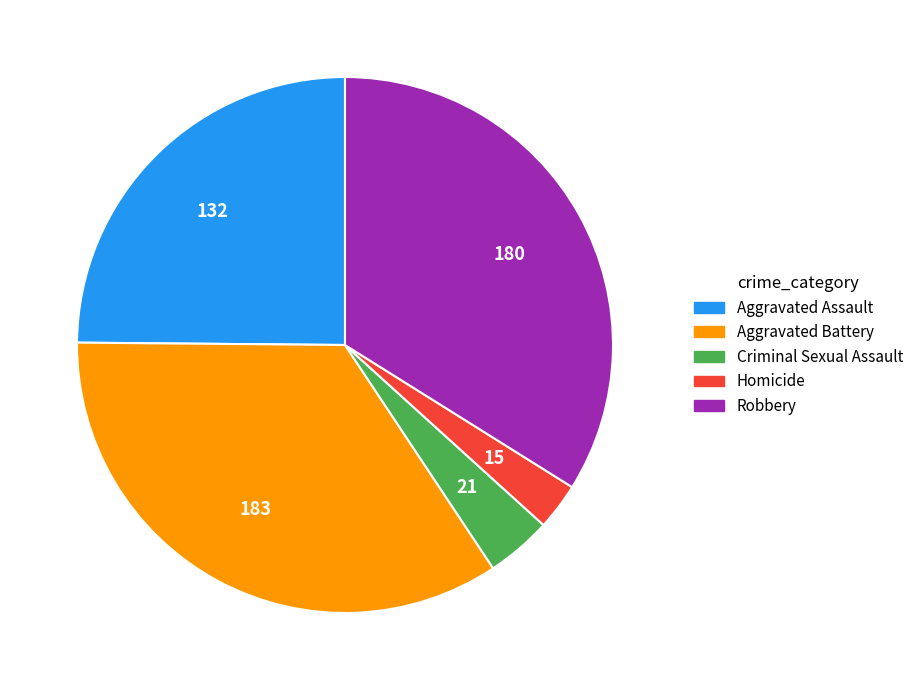

True or false: Homicide accounts for 15% of the total.

False